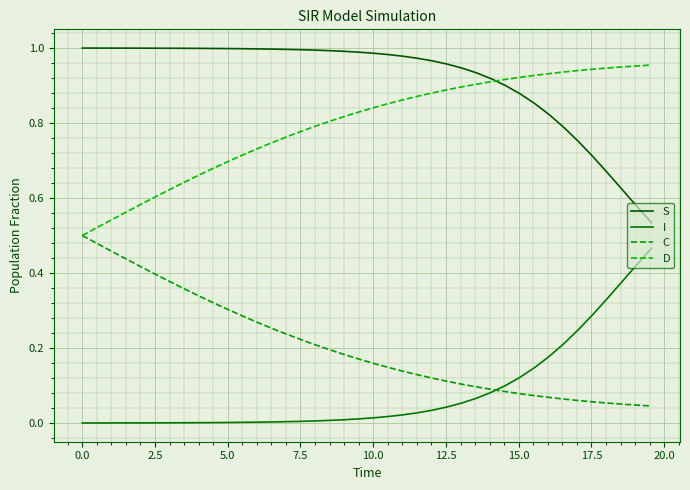

True or false: S and I cross at least once.

False